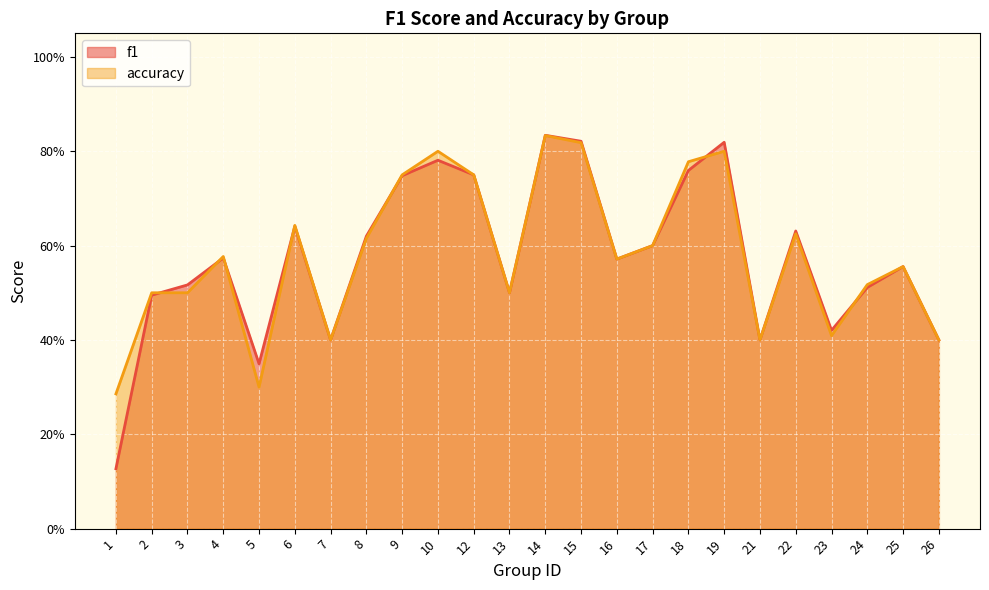

Rank the series by their maximum value, from highest to lowest.

f1, accuracy